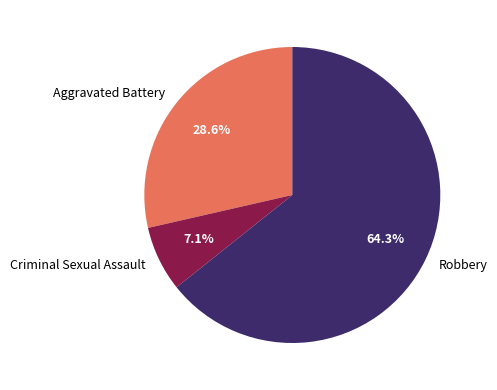

How much of the chart is everything except Robbery?

35.7%